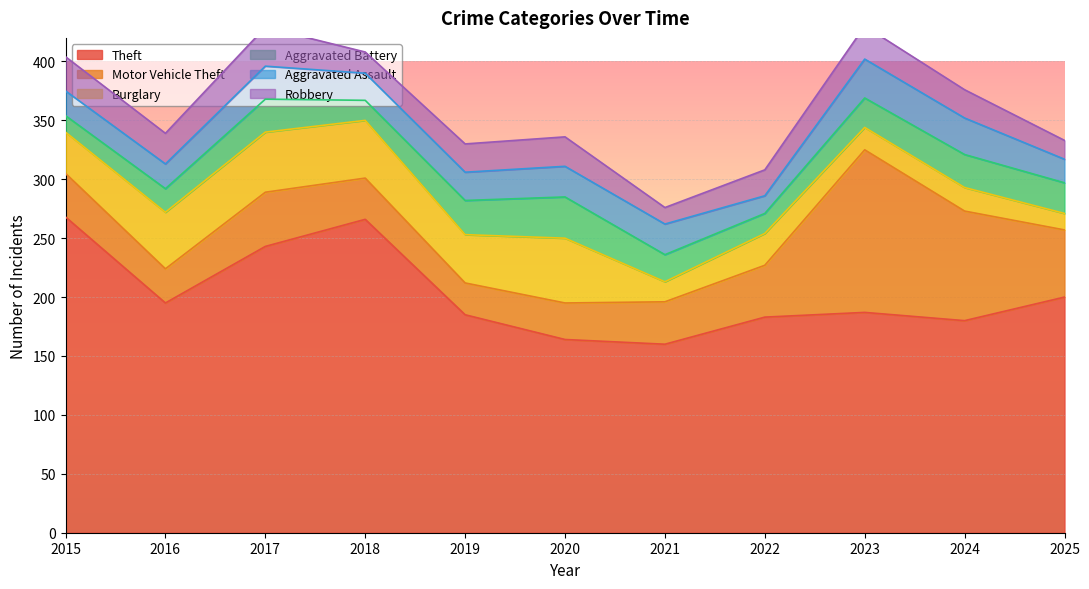

What is the total value across all series at 2021?

276